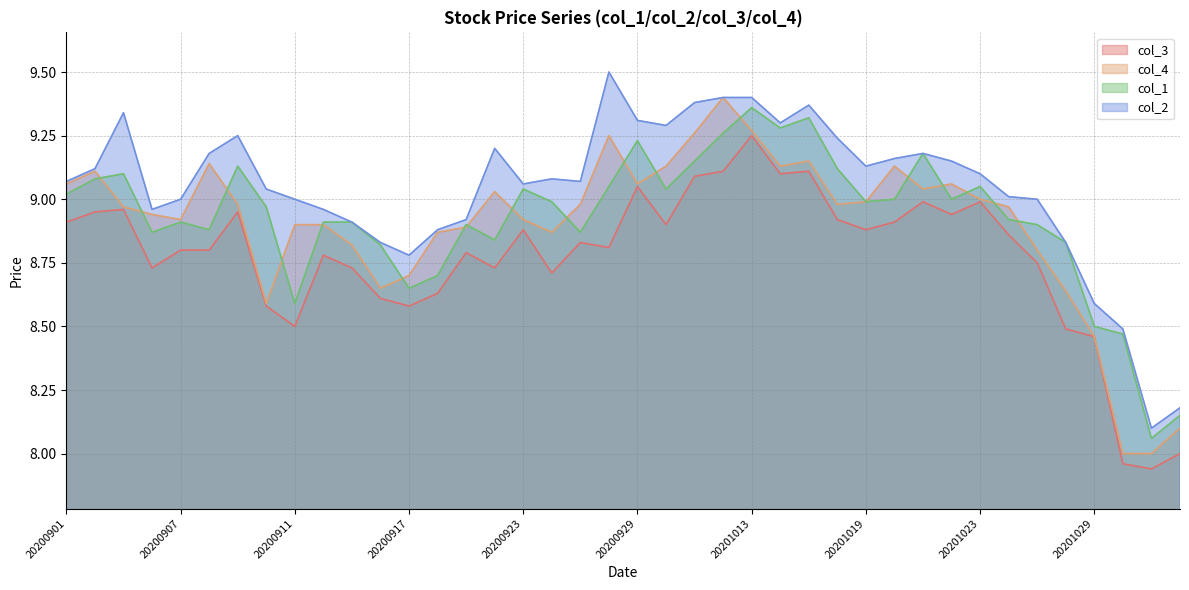

Rank the series by their maximum value, from lowest to highest.

col_3, col_1, col_4, col_2